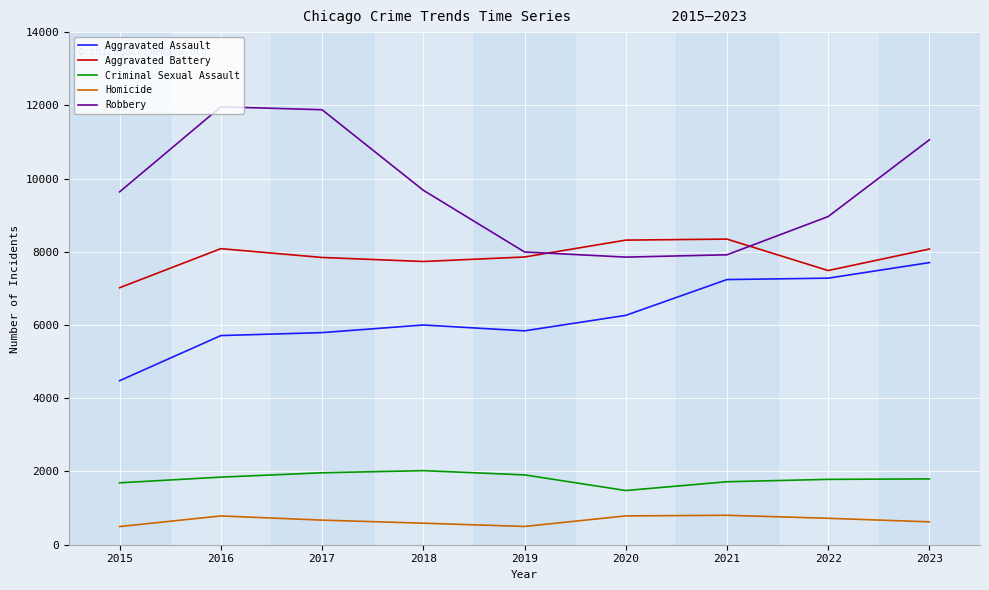

True or false: Criminal Sexual Assault has a value of 1691 at 2015.

True